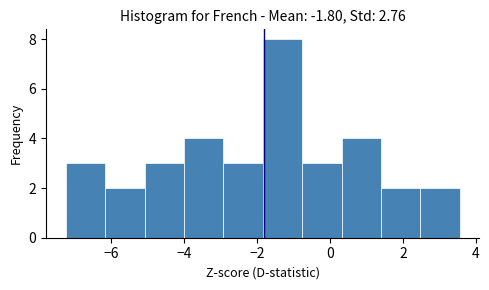

Reading left to right, list every bar in this chart as the range it spans on the x-axis followed by its height. Neither the bar edges nor the heights are printed on the chart, so give them approximately, as read against the axes.

-7.2 to -6.2: 3
-6.2 to -5.0: 2
-5.0 to -4.0: 3
-4.0 to -3.0: 4
-3.0 to -1.8: 3
-1.8 to -0.8: 8
-0.8 to 0.4: 3
0.4 to 1.4: 4
1.4 to 2.4: 2
2.4 to 3.6: 2